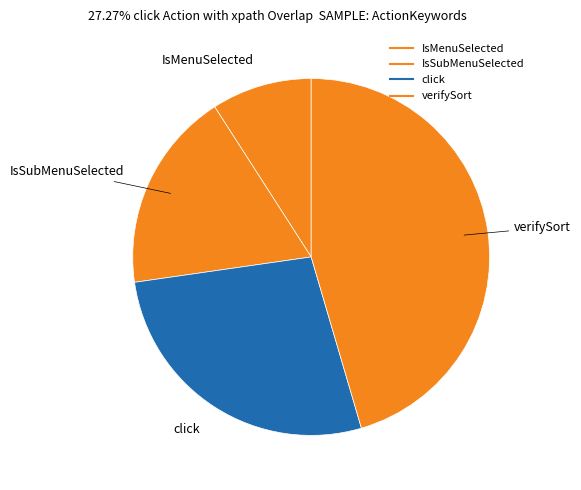

What percentage is the IsSubMenuSelected slice, to the nearest percent?

18%